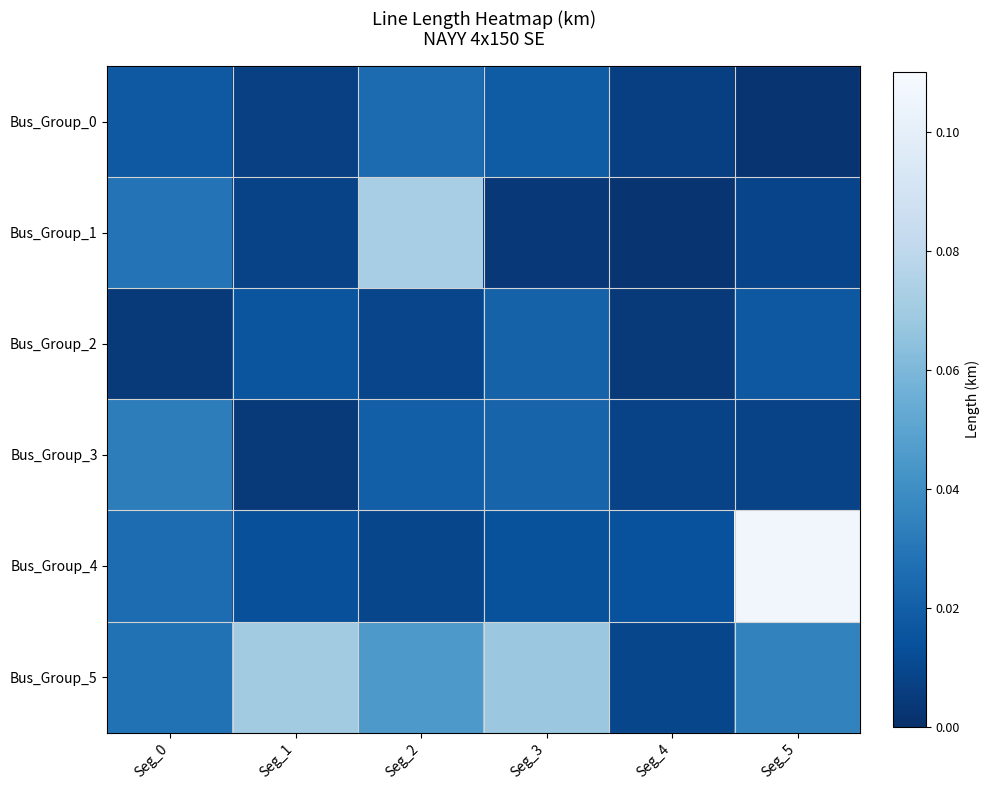

At how many categories does at least one series exceed 0?

6